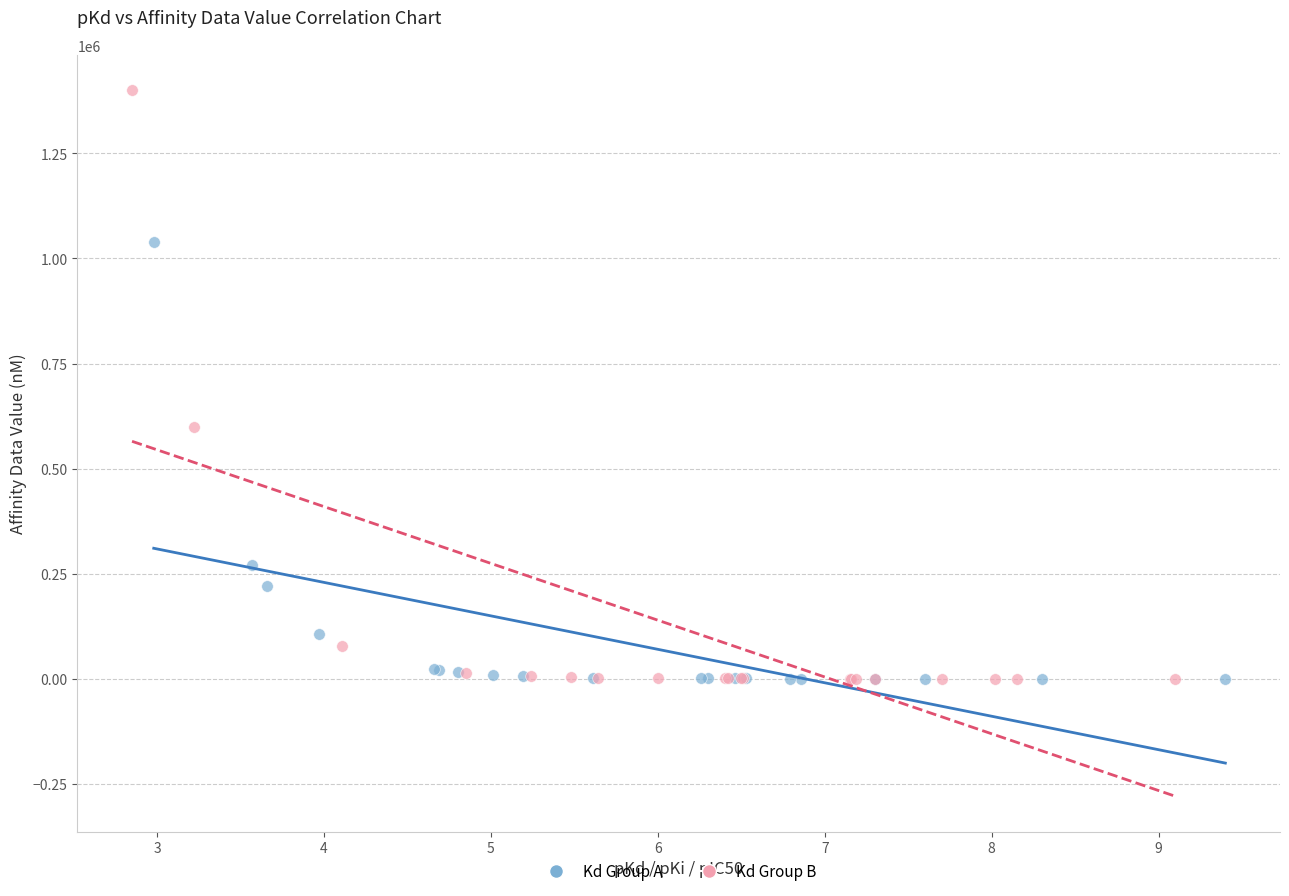

Which series reaches the maximum Y coordinate?

Kd Group B